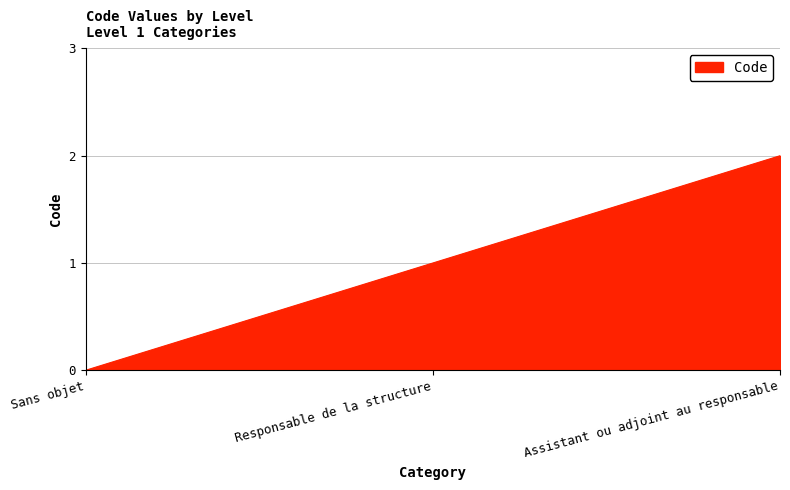

Does the chart have visible grid lines?

Yes